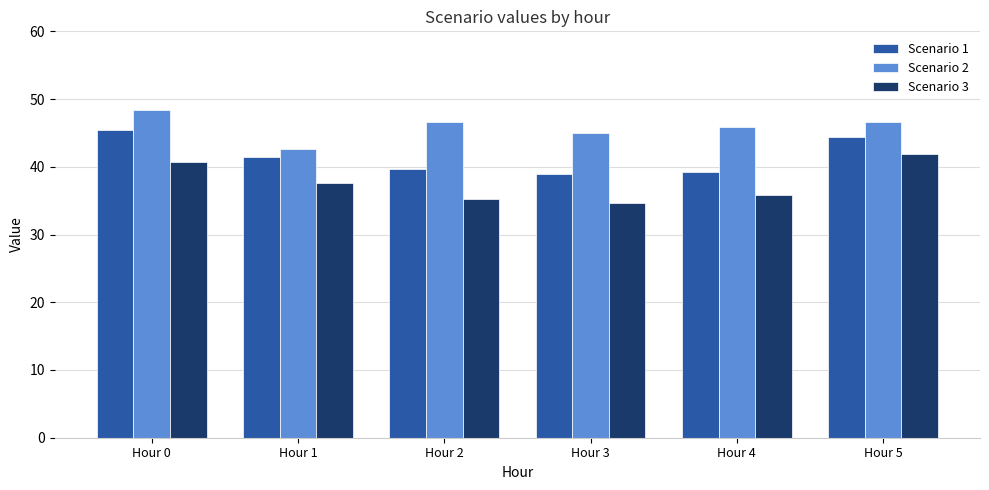

How many values in the Scenario 3 series are below 37?

3